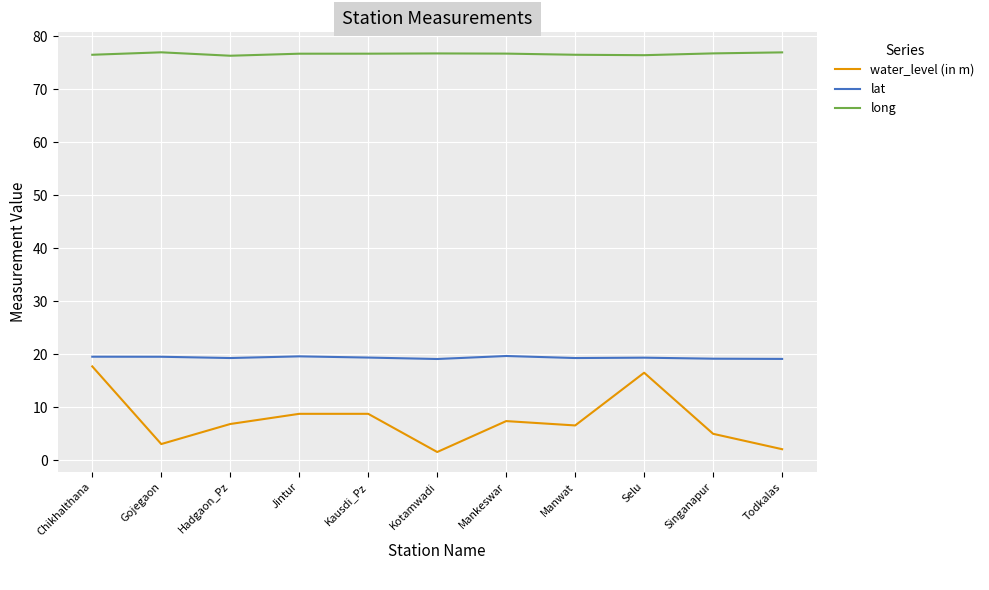

Count the number of data series in this chart.

3